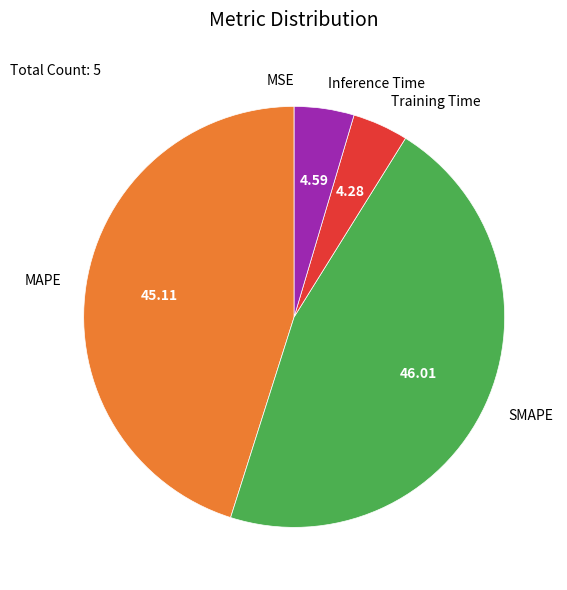

What is the largest slice in the pie chart?

SMAPE